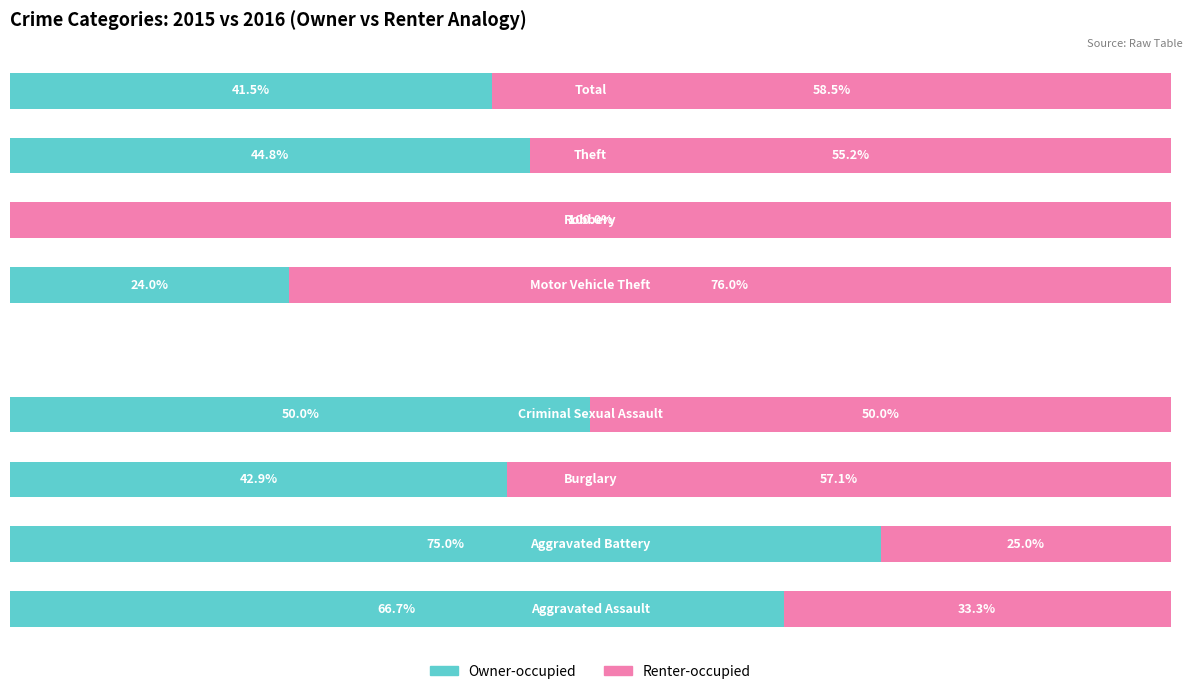

What are all the series names shown in the legend?

Owner-occupied, Renter-occupied